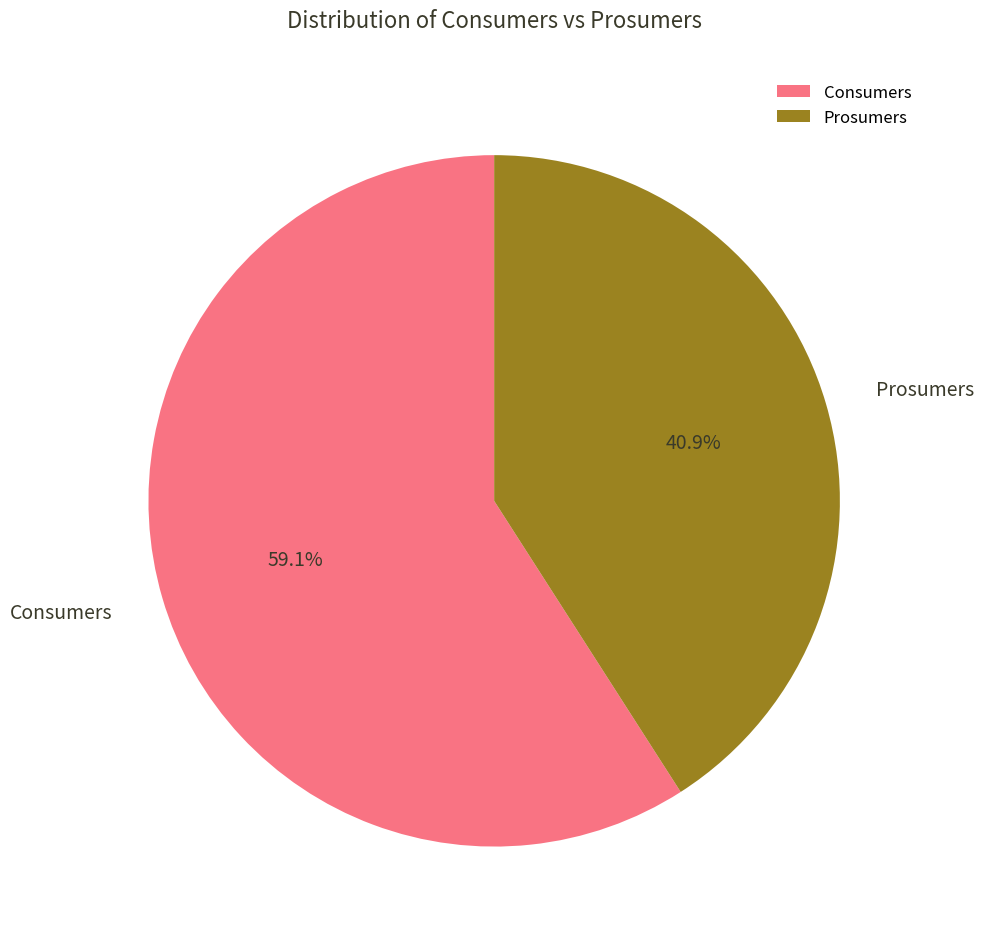

To the nearest percent, what percentage of the pie is Consumers?

59%